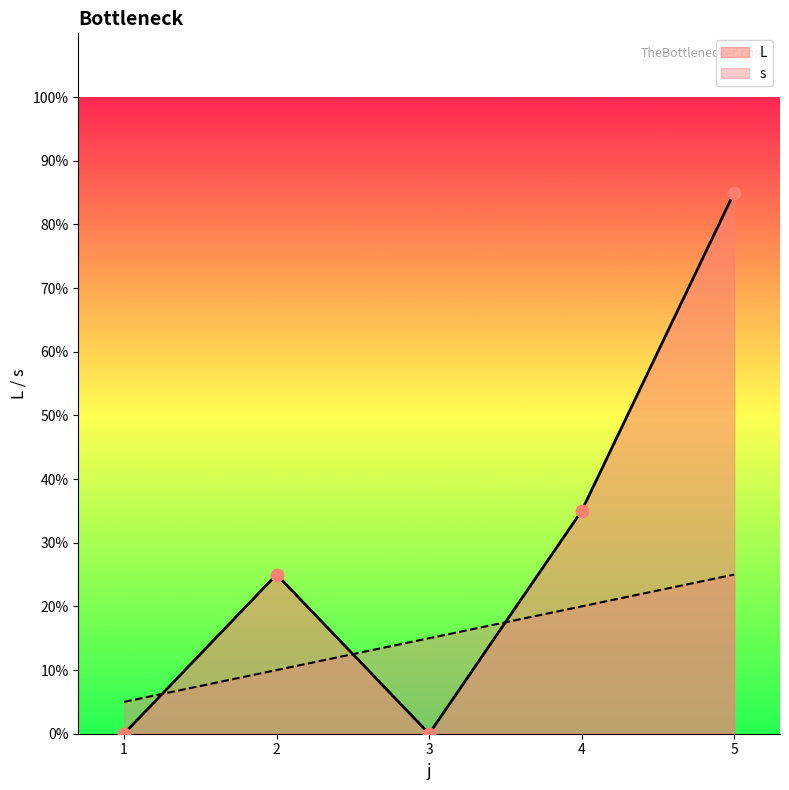

What are all the series names shown in the legend?

L, s